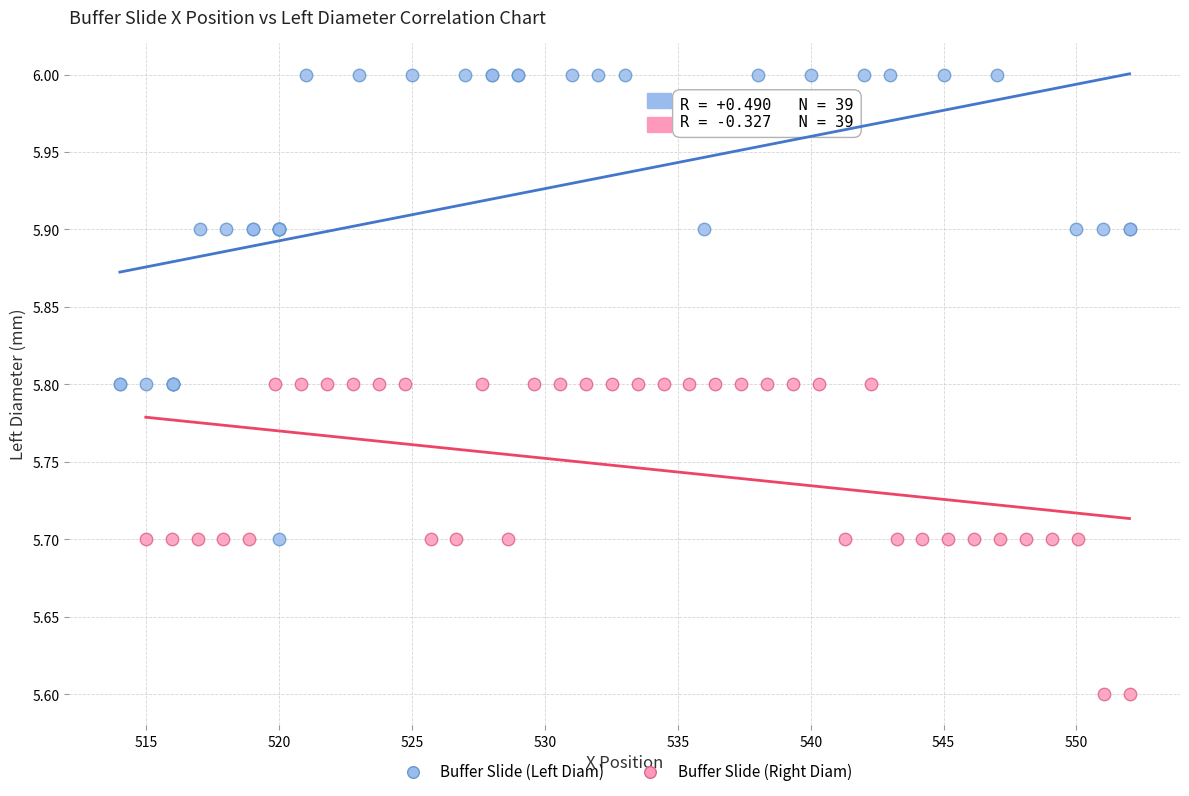

Which series reaches the minimum Y coordinate?

Buffer Slide (Right Diam)